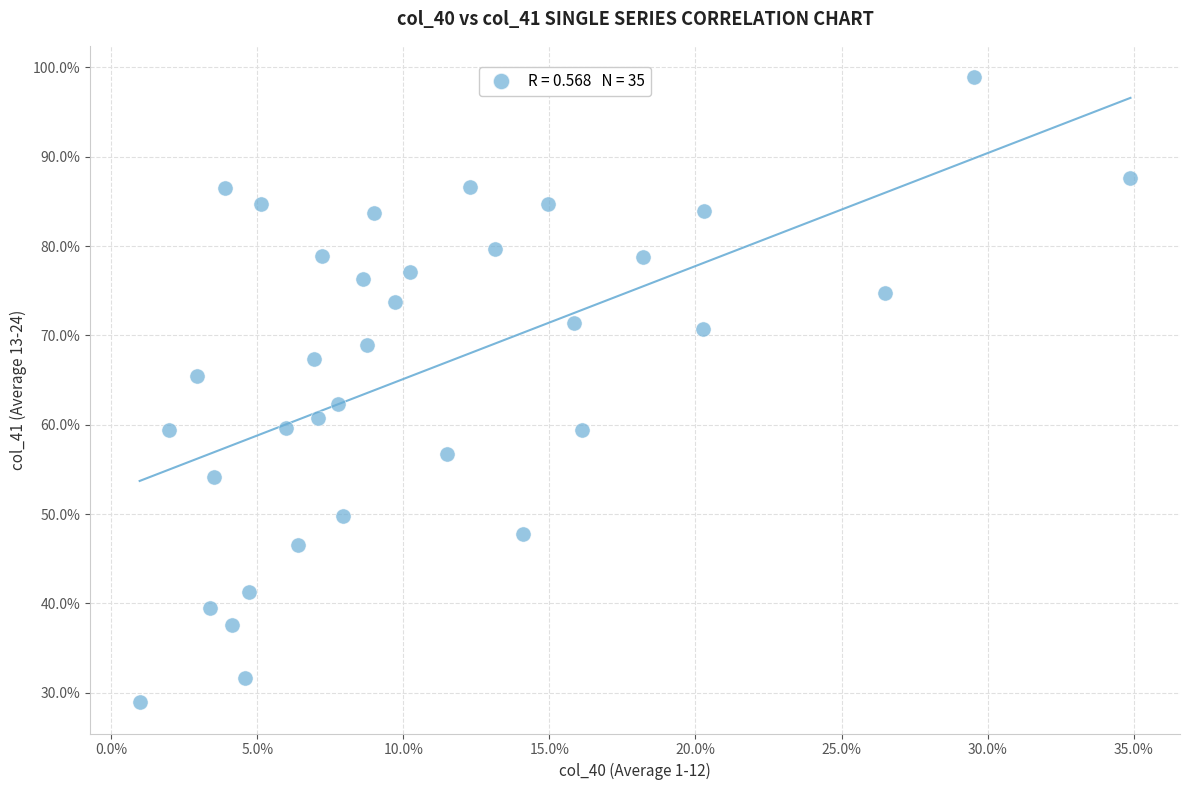

What is the range of Y values (max minus min)?

70.0